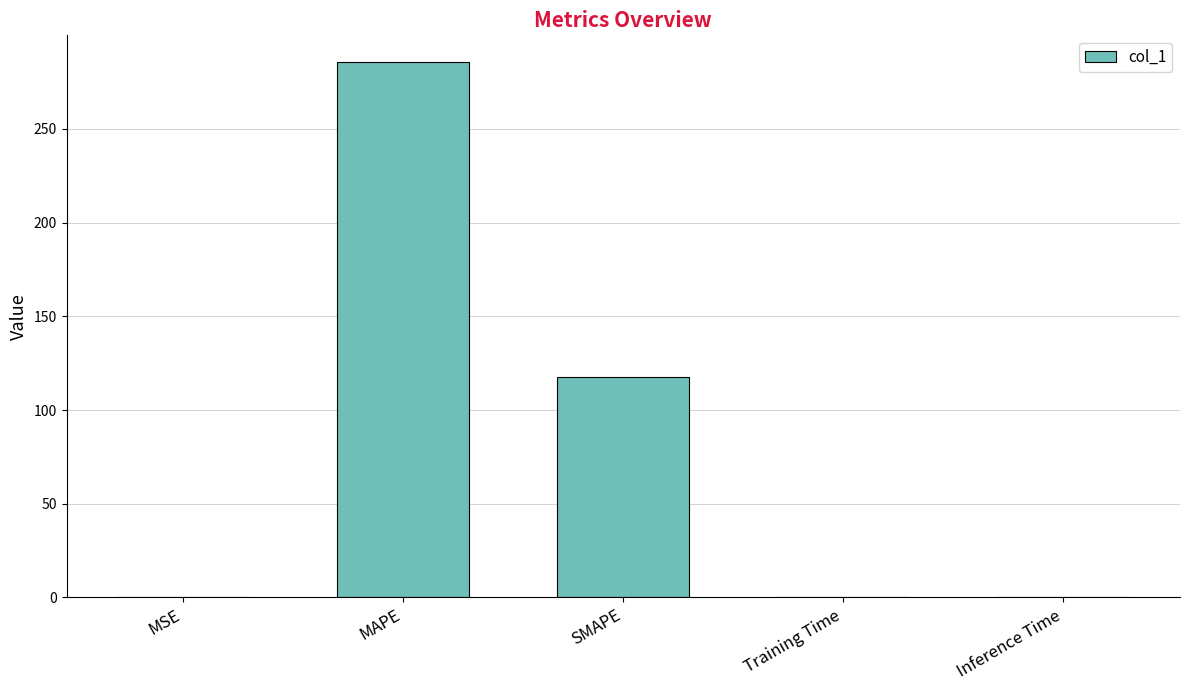

What is the average value?

80.7